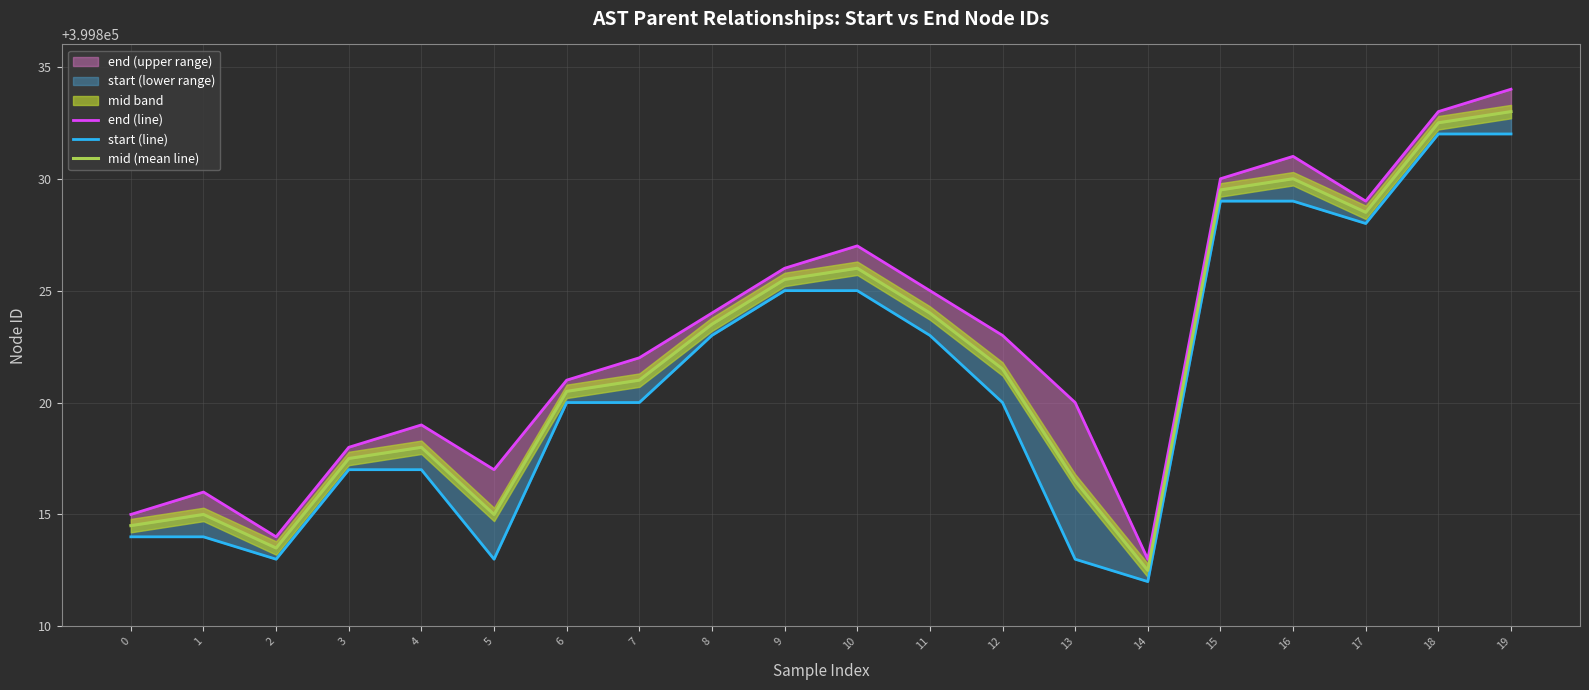

Between 2 and 18, which series saw the biggest shift?

end (line)